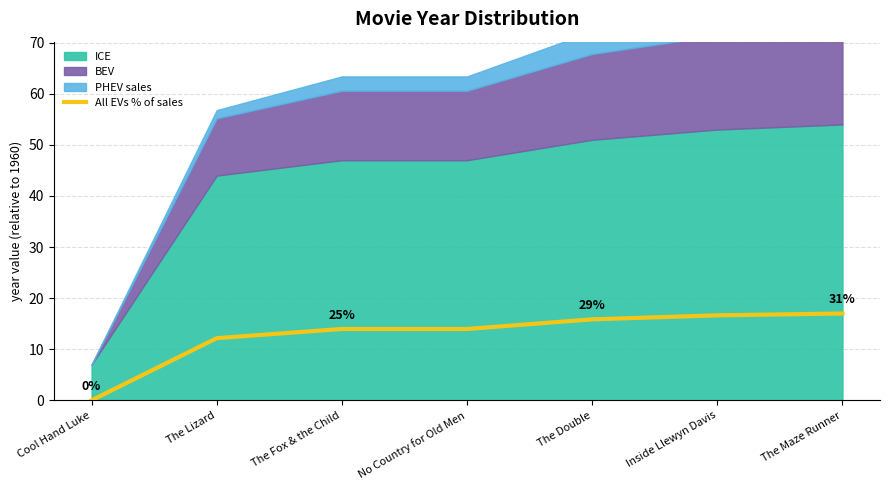

Does the chart have visible grid lines?

Yes